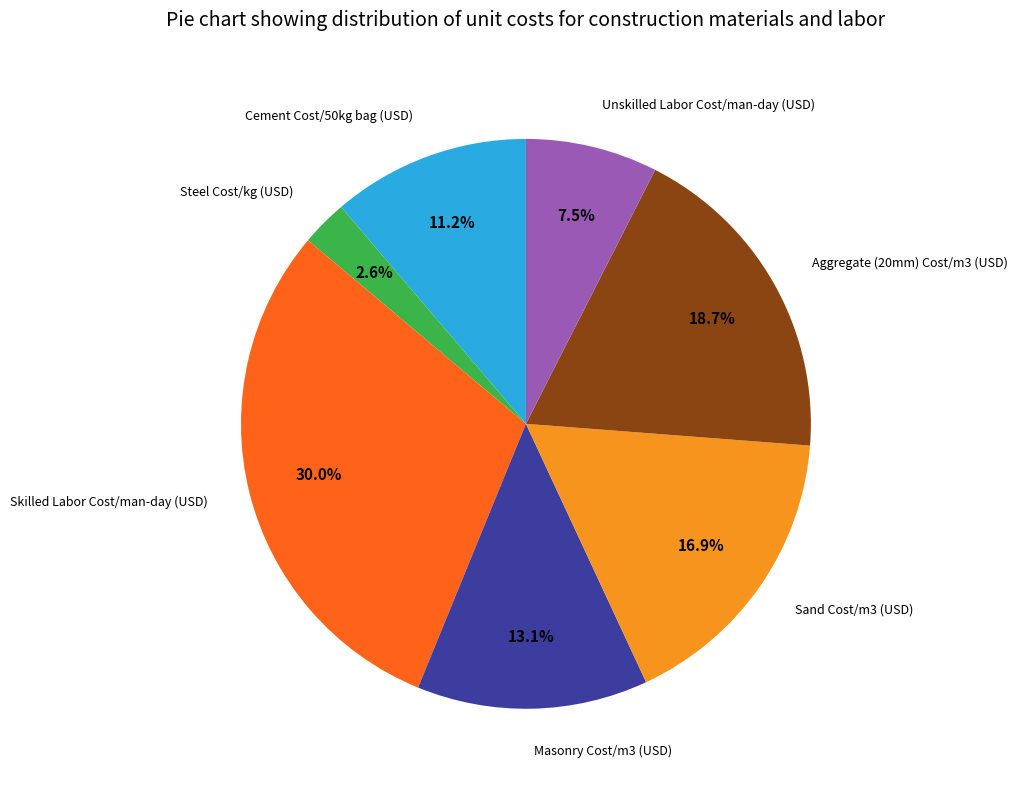

Is there any slice that represents more than half of the pie?

No